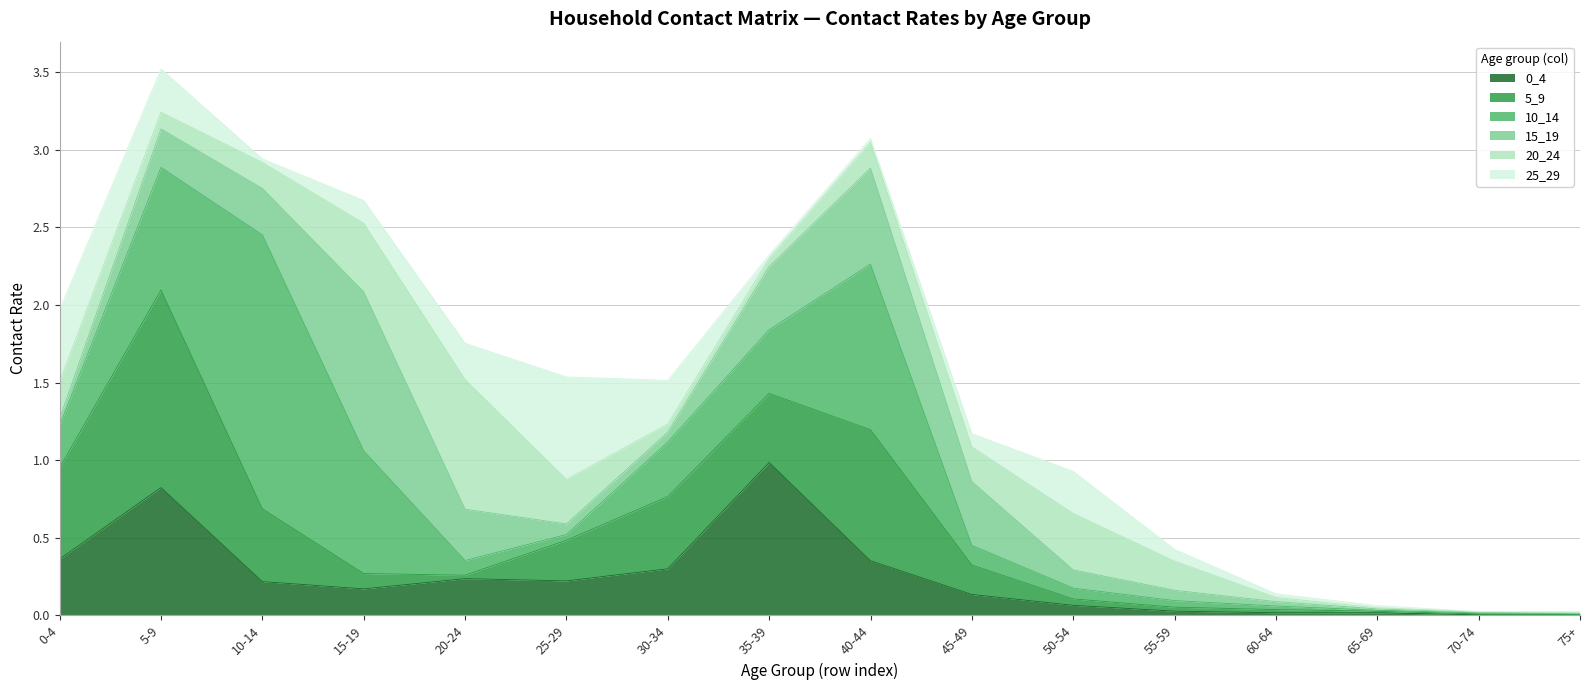

Is it true that 10_14 equals 0.1 at 55-59?

False